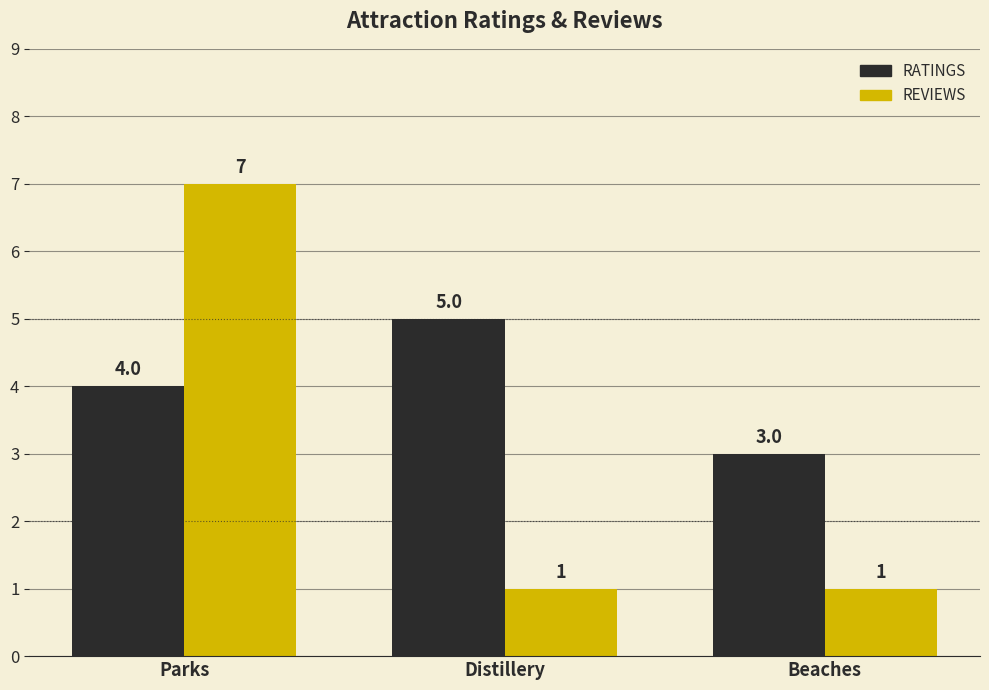

What is the label of the 2nd bar from the right?

Distillery